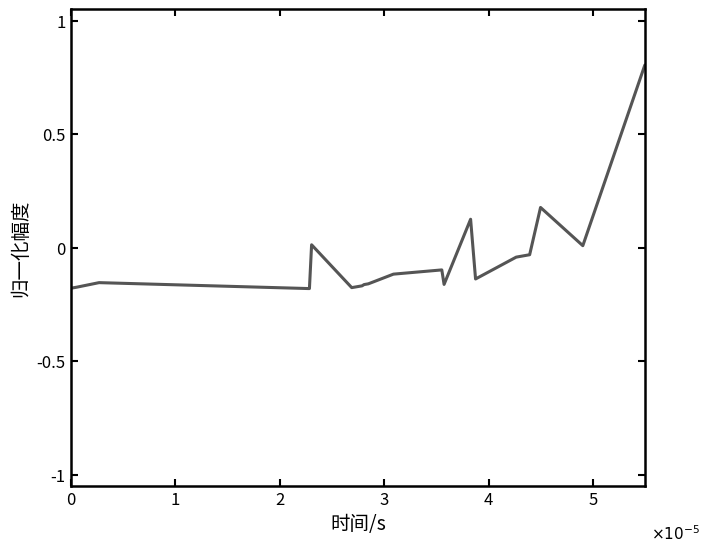

What is the difference between the maximum and minimum values?

1.0